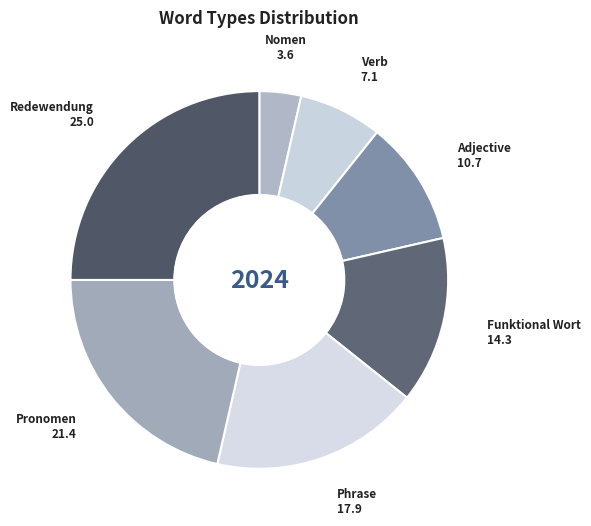

What is the ratio of the value at Phrase to the value at Nomen?

5.0